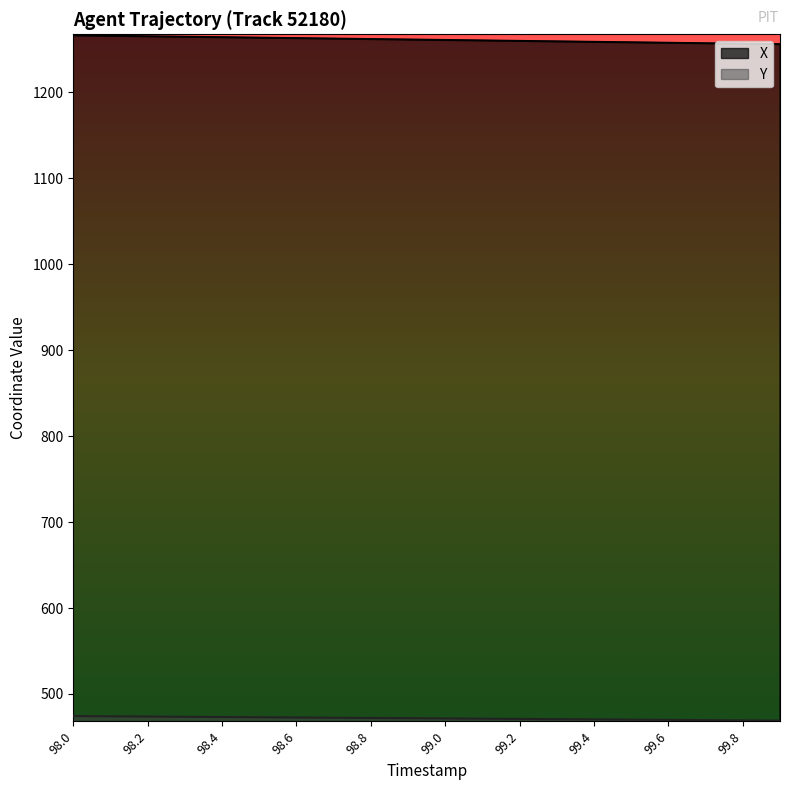

What is the difference between the maximum and minimum values in the X series?

10.3